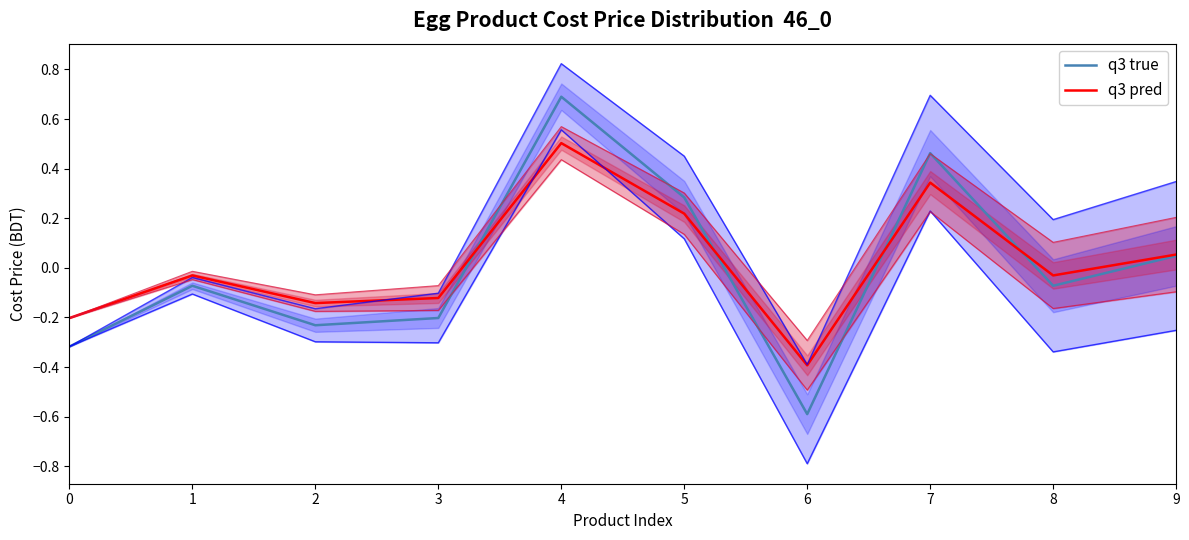

True or false: q3 true has a value of -0.6 at 6.

True